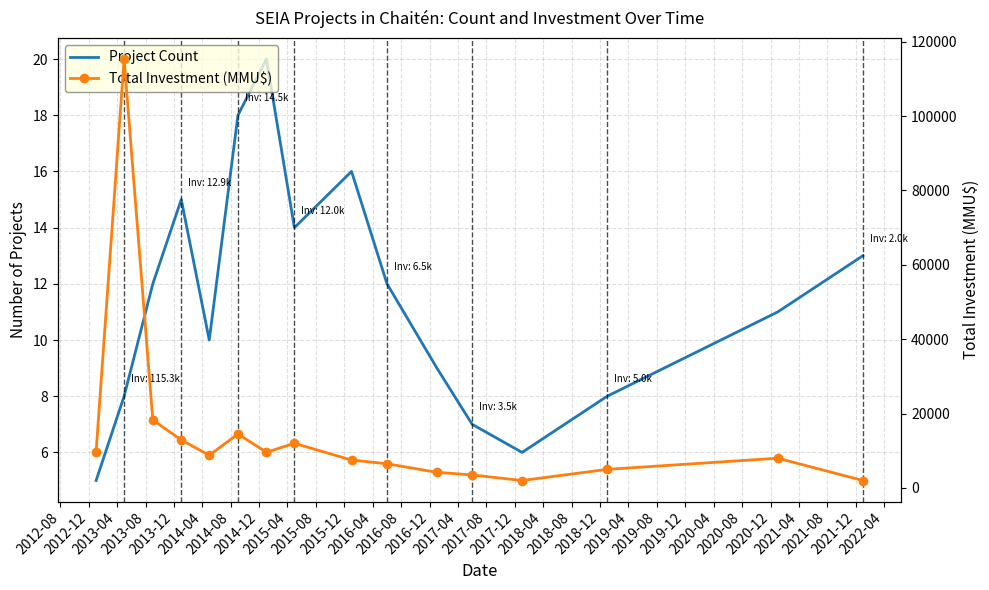

Reading left to right, transcribe all the data shown in this chart.

Project Count: 5	8	12	15	10	18	20	14	16	12	9	7	6	8	11	13
Total Investment (MMU$): 9800	115350	18275	12900	8800	14500	9600	12000	7500	6500	4200	3500	2000	5000	8000	2000